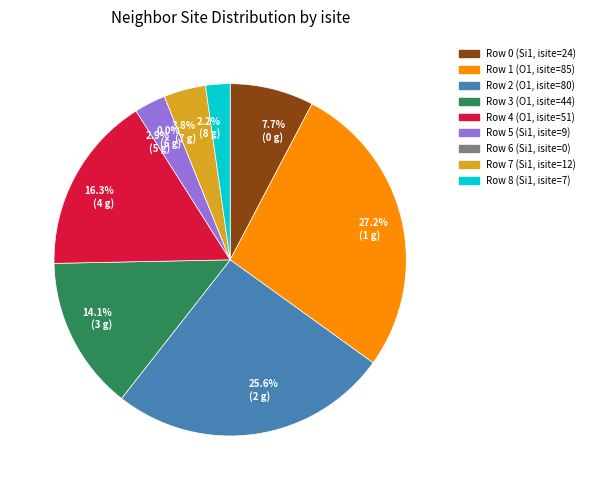

How many slices are in this pie chart?

9